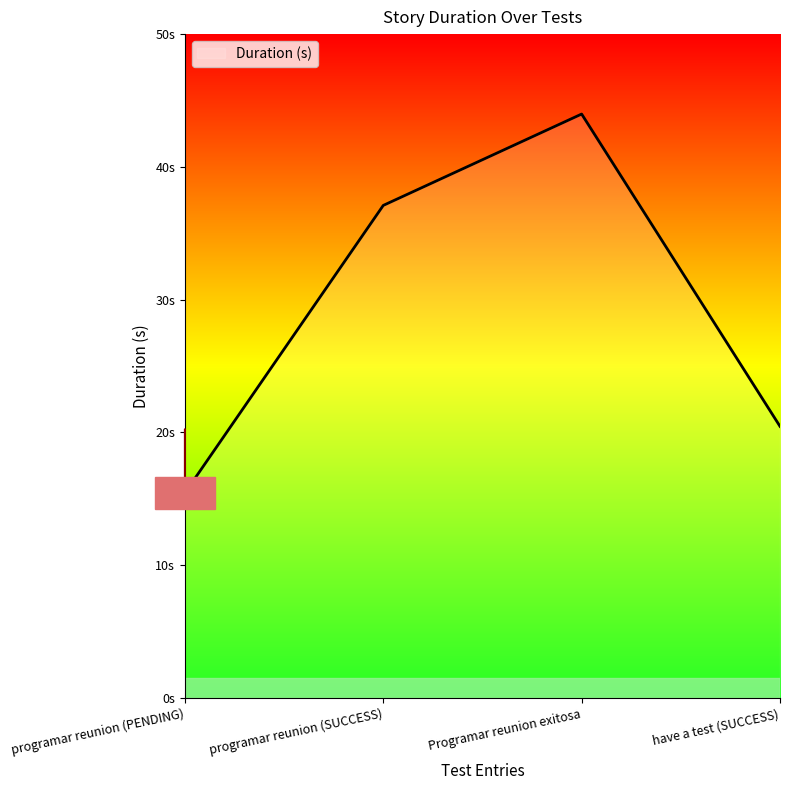

At which category does the chart reach its peak across all series?

Programar reunion exitosa